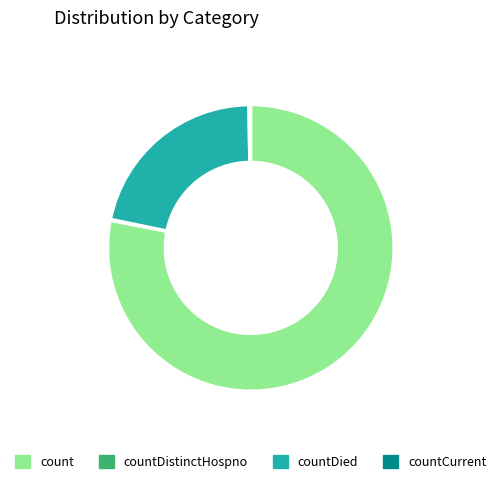

Is the sum of count and countDied greater than half?

Yes